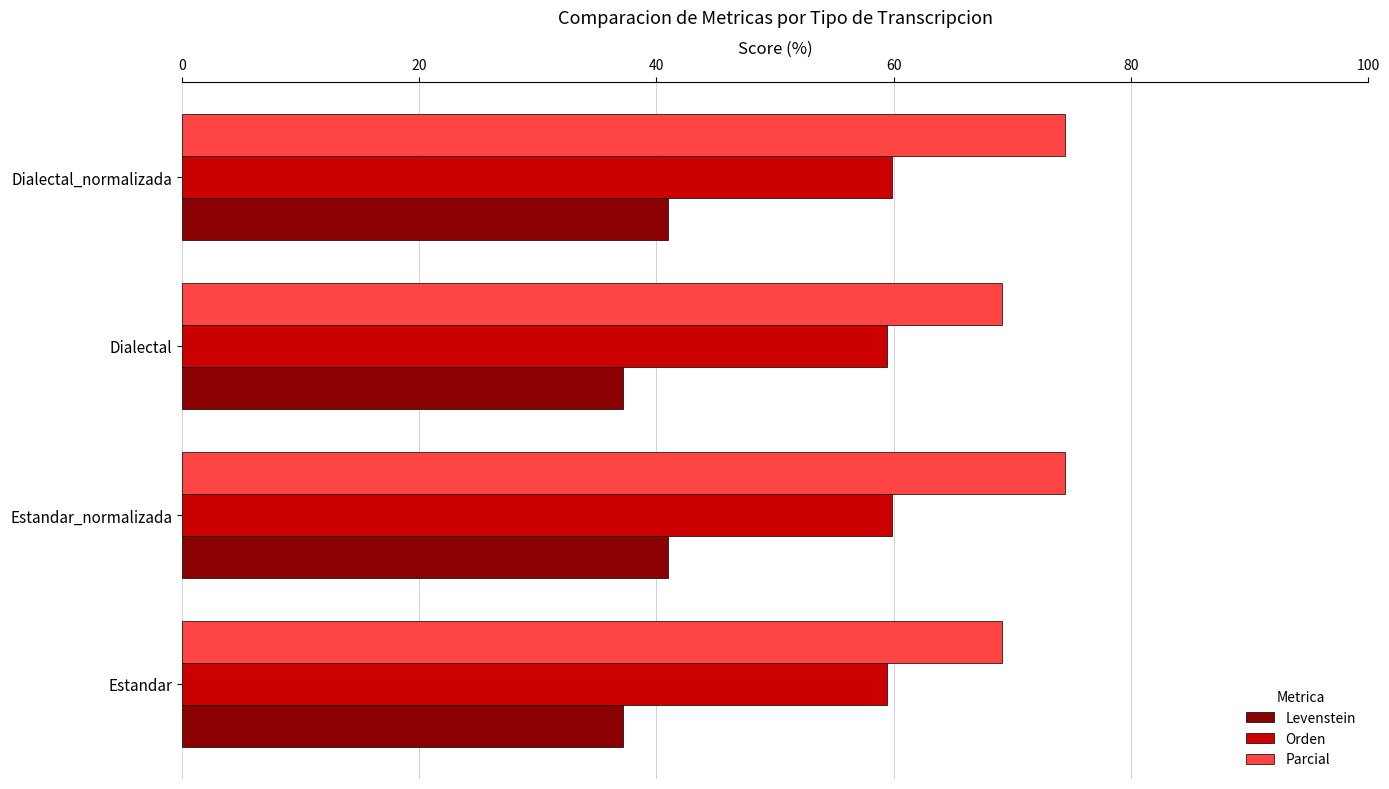

Rank the series at Estandar from highest to lowest value.

Parcial, Orden, Levenstein